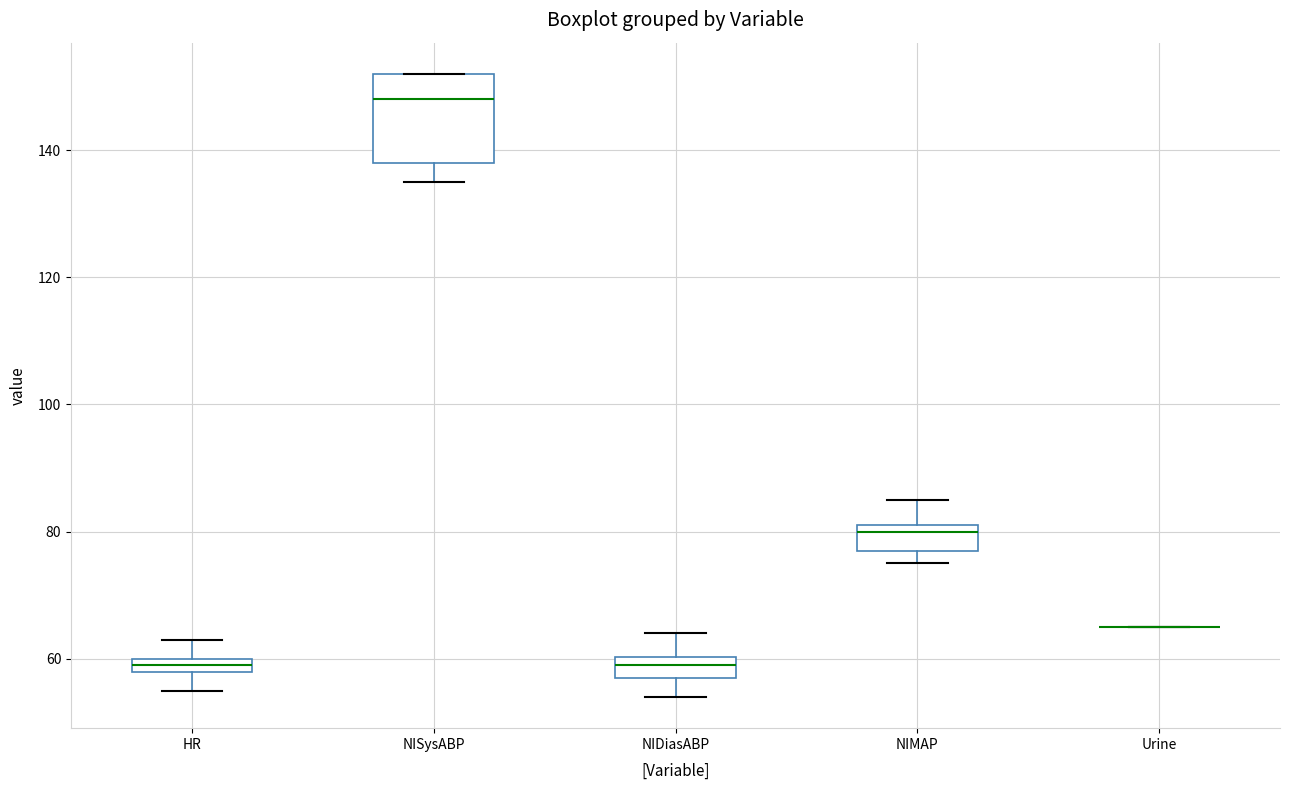

Where does the upper whisker of the box for NIMAP end on the y-axis? The values are not printed on the chart, so give them approximately, as read against the axis.

86